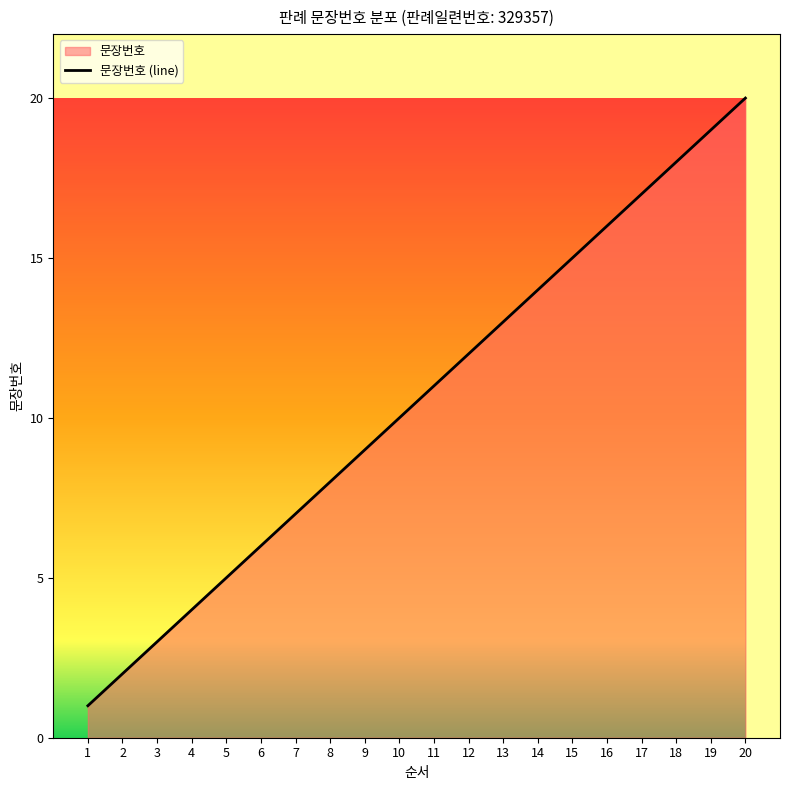

Rank the categories by value from lowest to highest.

1, 2, 3, 4, 5, 6, 7, 8, 9, 10, 11, 12, 13, 14, 15, 16, 17, 18, 19, 20